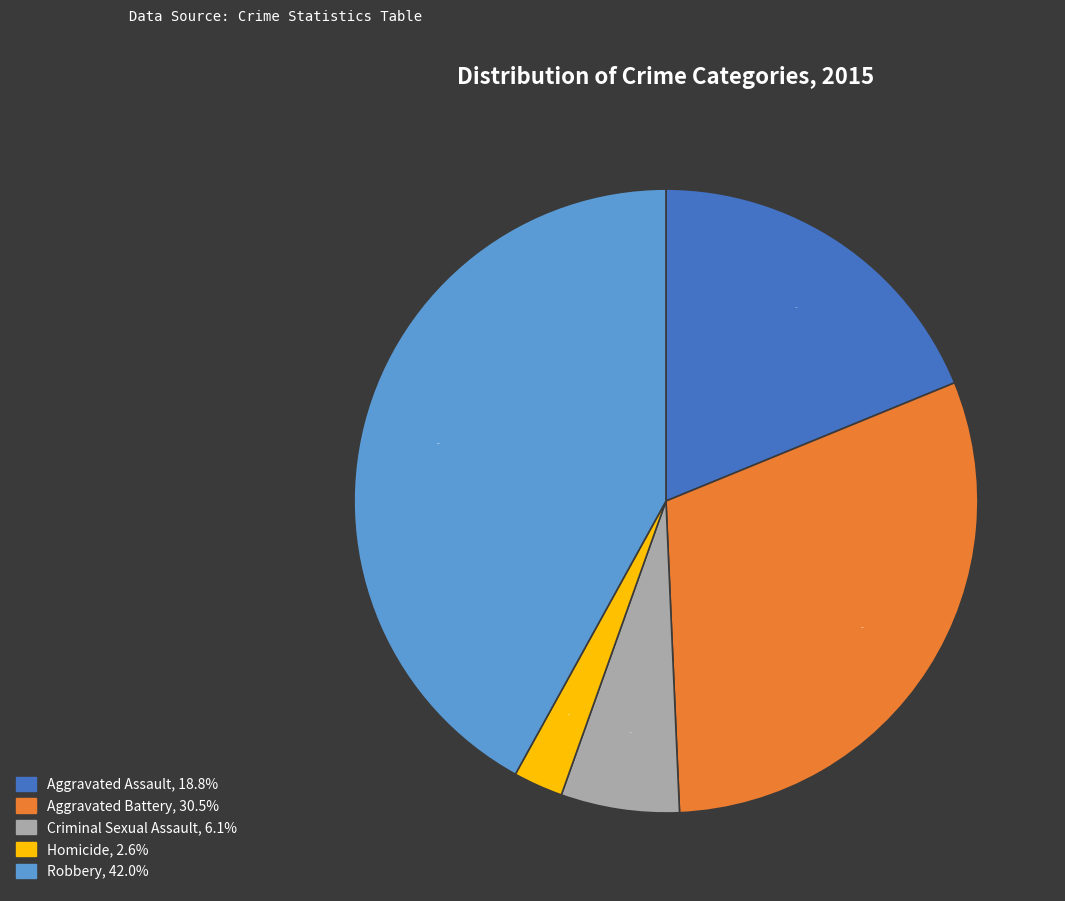

Is there any slice that represents more than half of the pie?

No